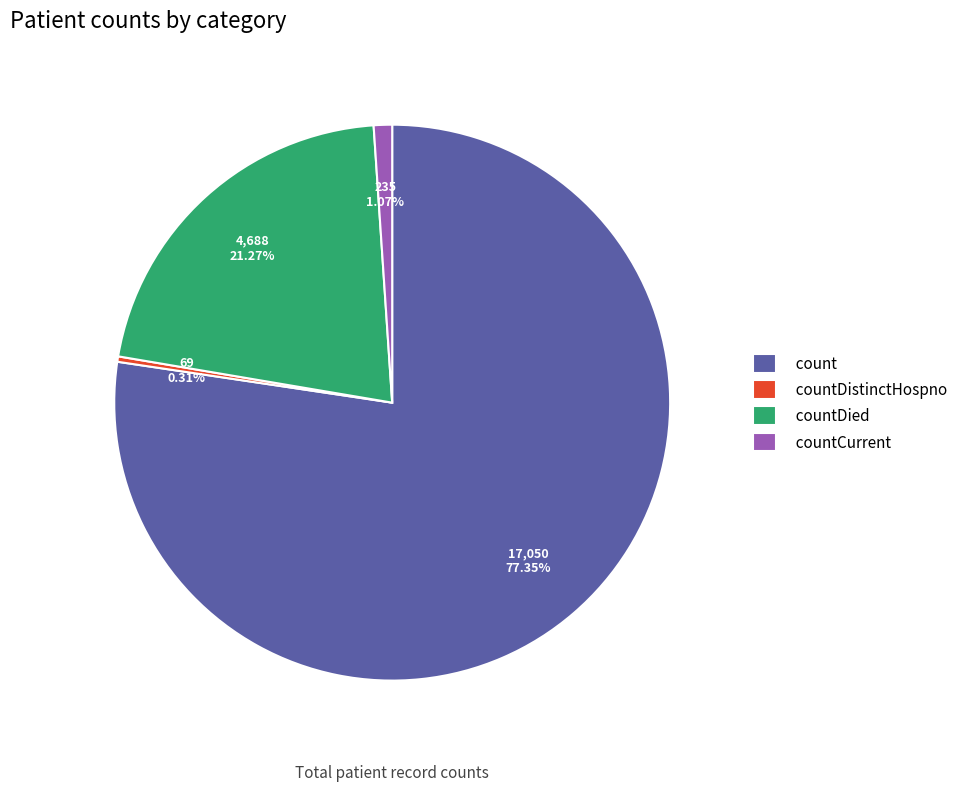

Is the sum of countCurrent and countDistinctHospno greater than half?

No